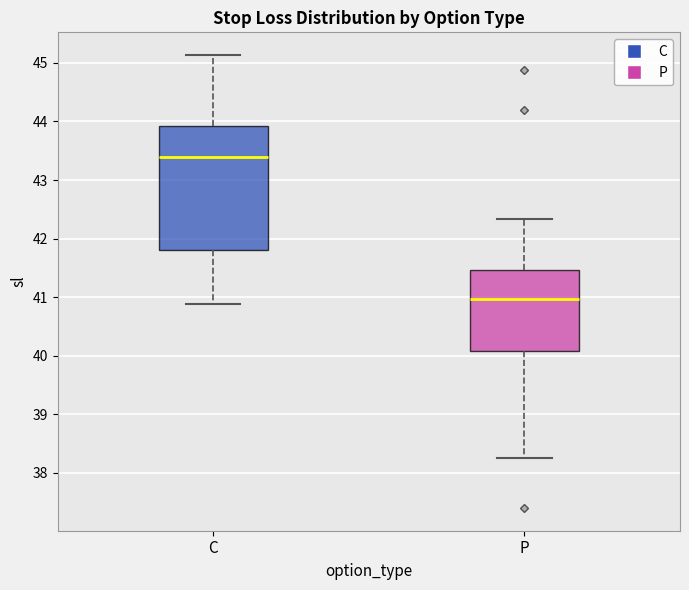

Which box's median line is the lowest?

P